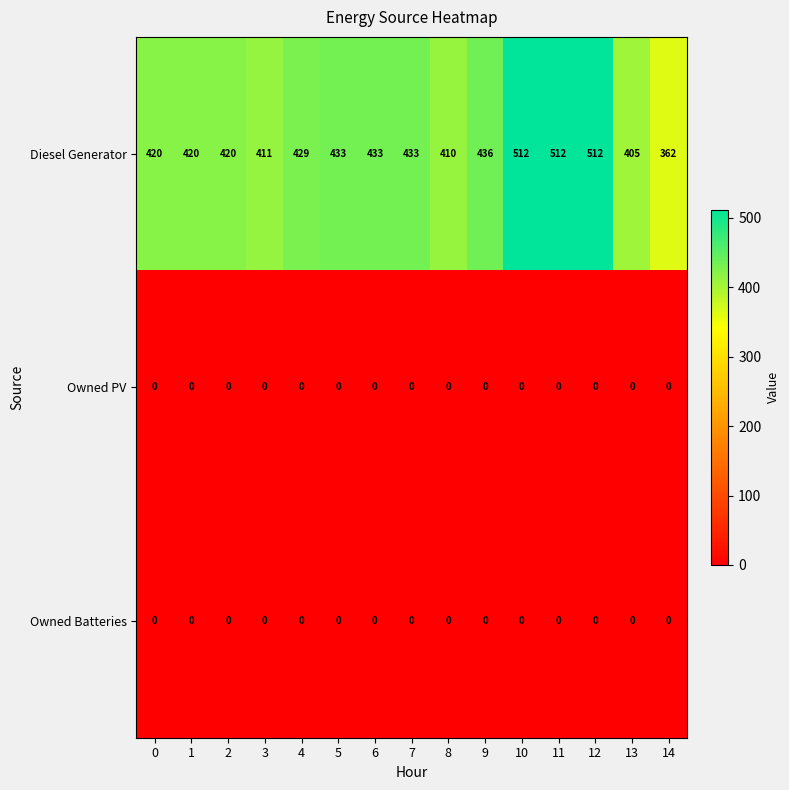

What is the total value across all series at 3?

411